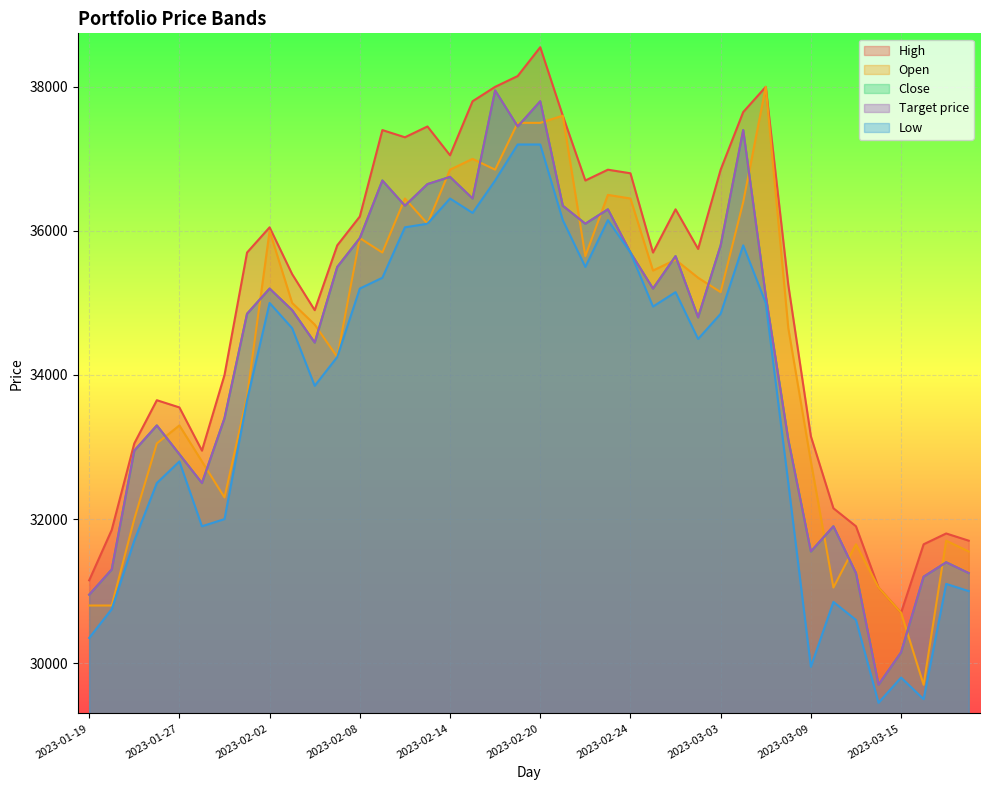

What is the difference between the High values at 2023-02-02 and 2023-02-01?

350